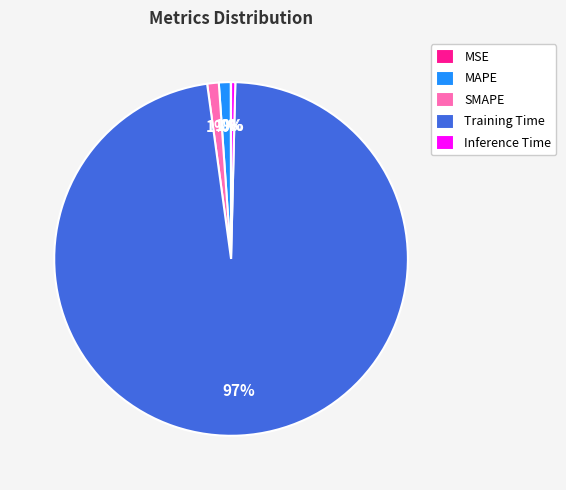

Does any single category account for the majority?

Yes